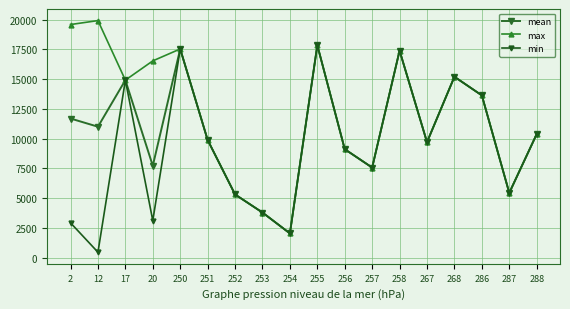

Does the chart display data point markers on the line(s)?

Yes